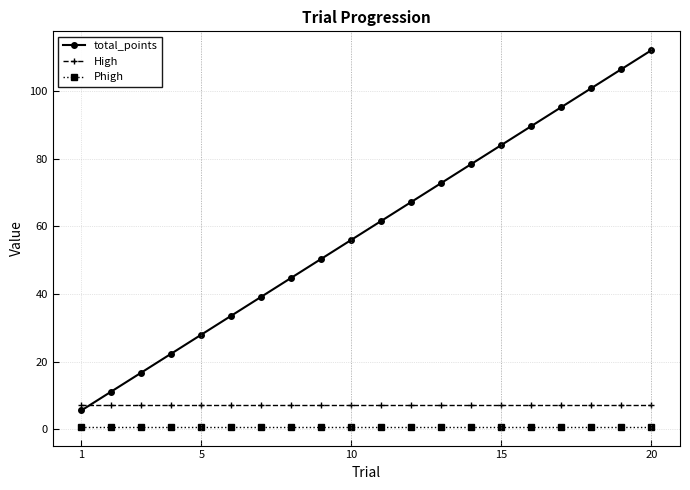

What is the average value of the total_points series?

58.8